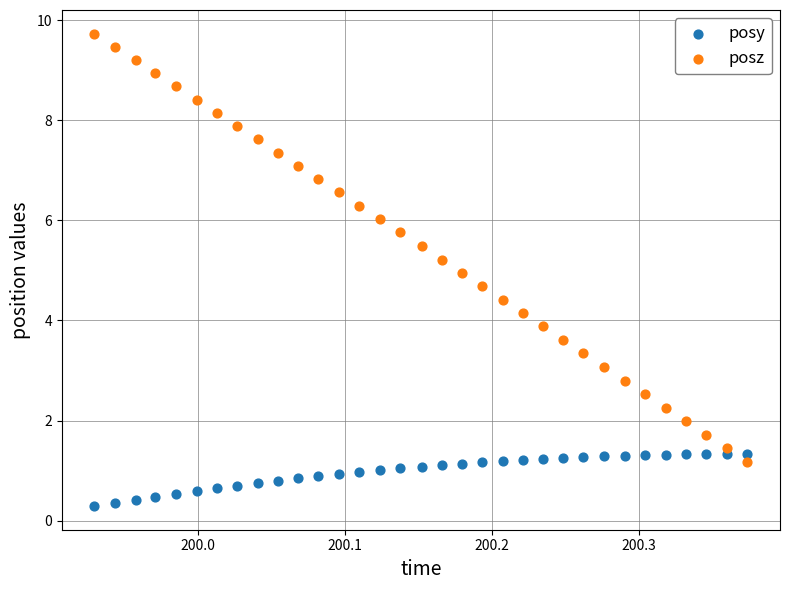

Across all data points, what is the range of X values (max minus min)?

0.4